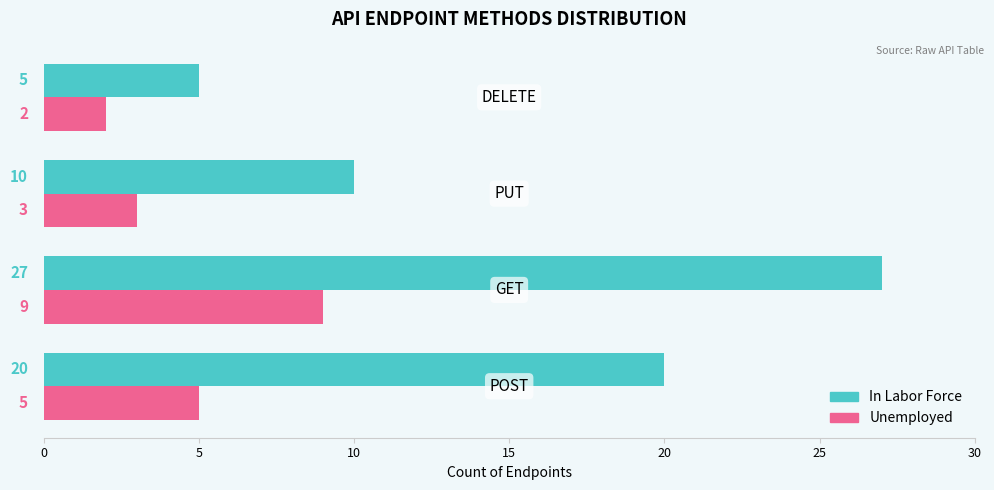

How many categories are shown in the chart?

4